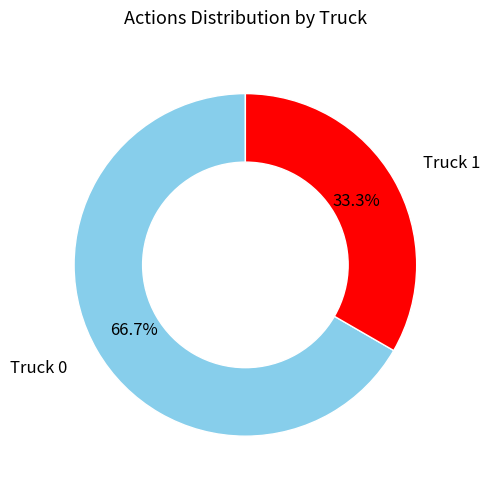

Does any single category account for the majority?

Yes